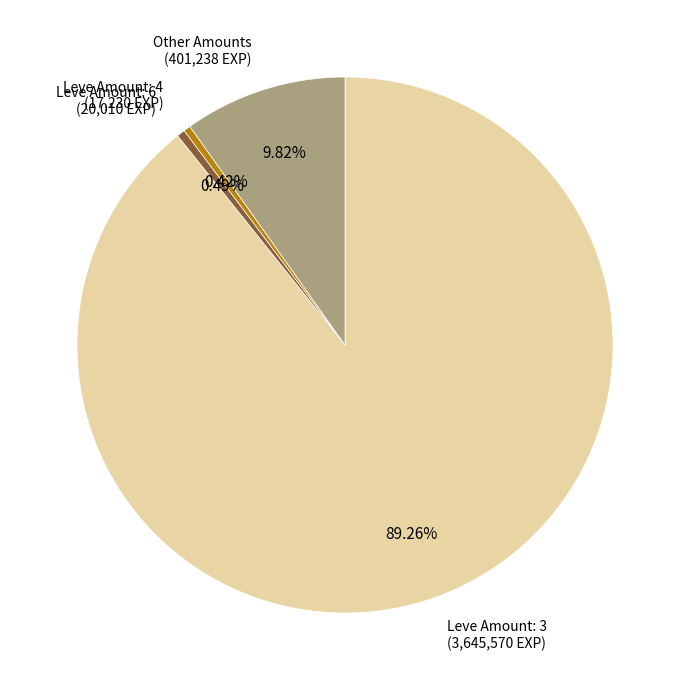

Does any single category account for the majority?

Yes